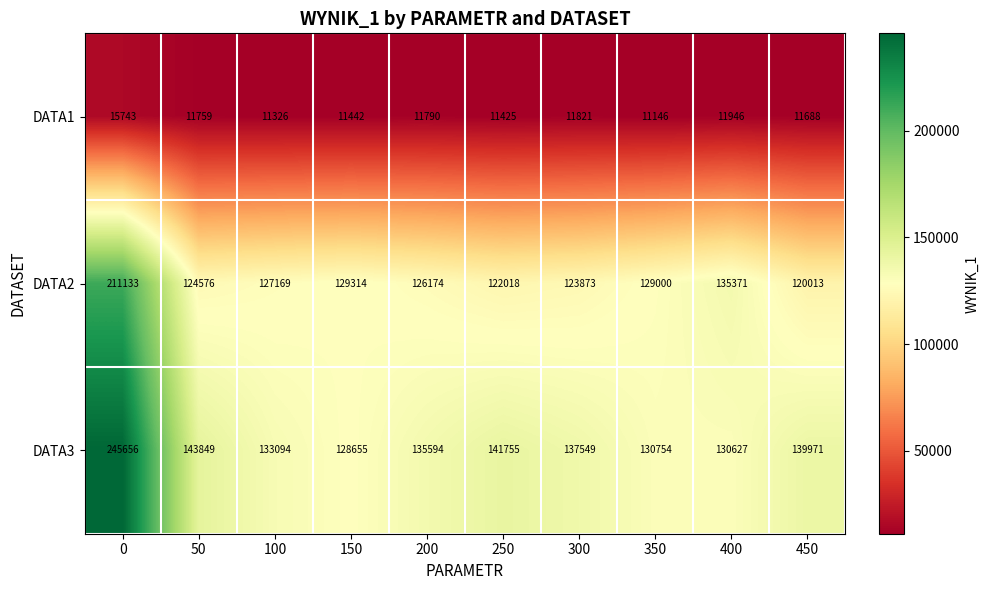

How many distinct data groups are displayed?

3